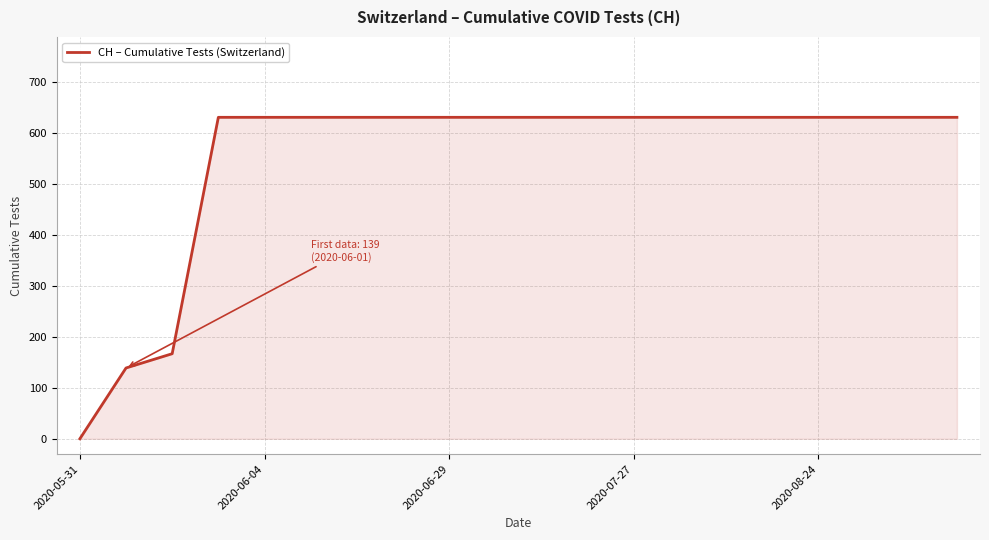

Does the chart display data point markers on the line(s)?

No